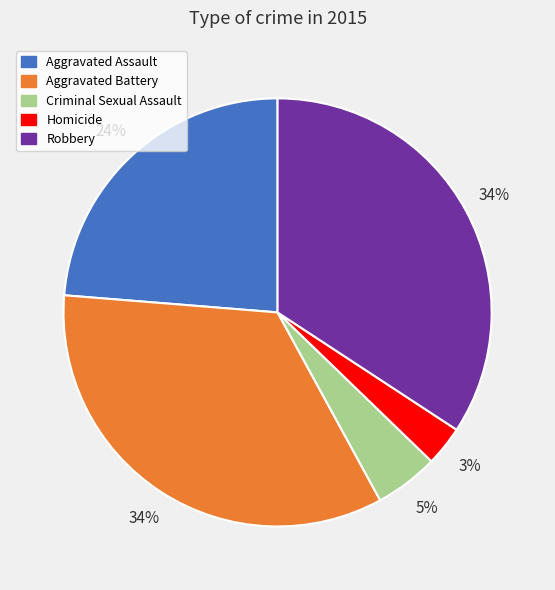

What percentage is the Criminal Sexual Assault slice, to the nearest percent?

5%